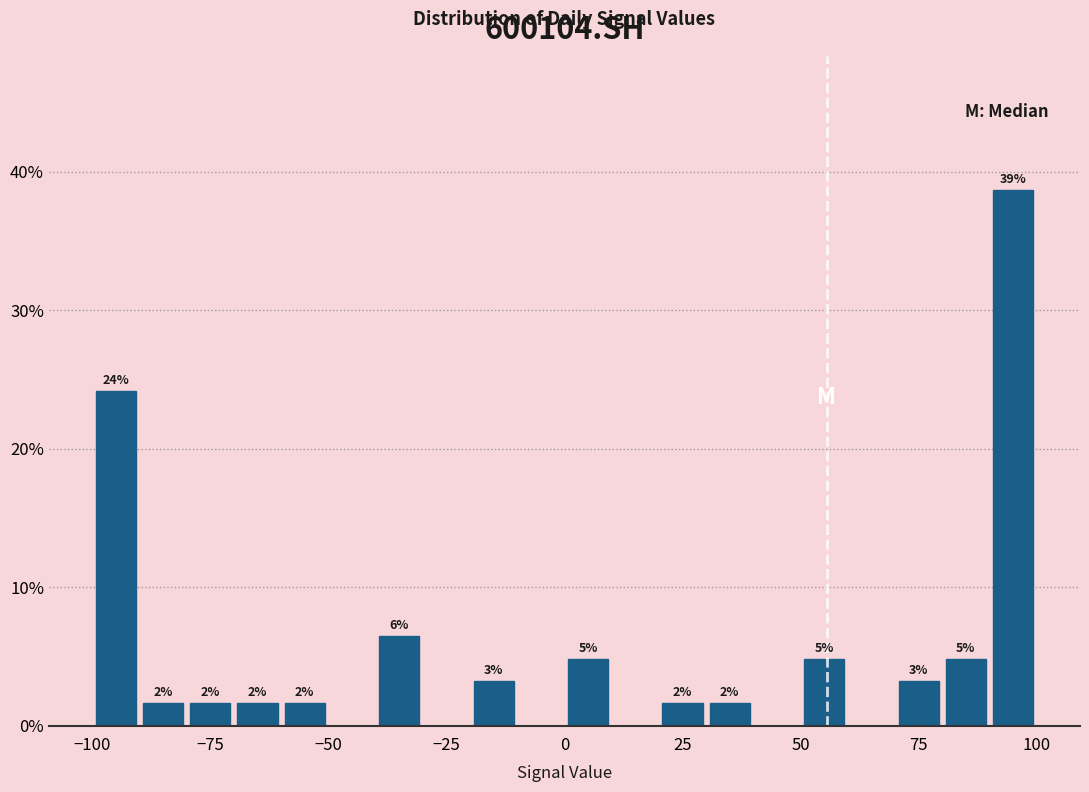

Around what value on the x-axis is the tallest bar? Give the approximate position of its centre, as read against the axis.

95